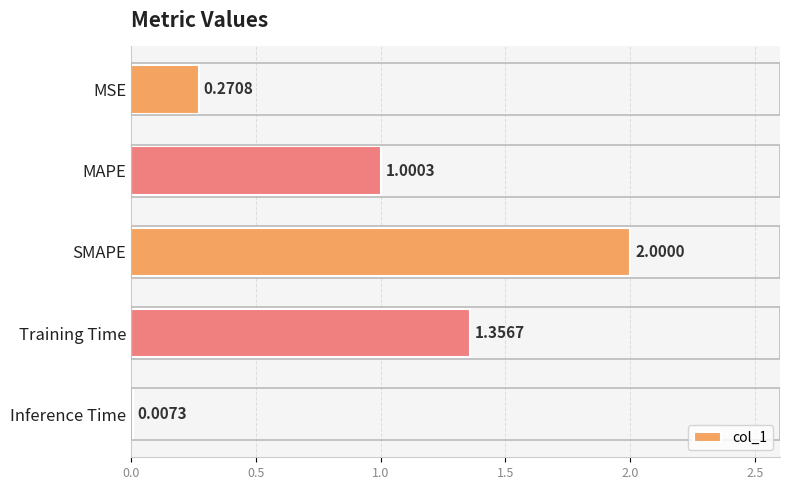

Which label corresponds to the largest value in the chart?

SMAPE